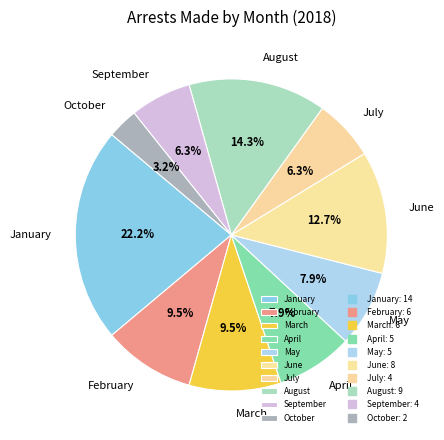

To the nearest percent, what is the difference between the largest and smallest slice percentages?

19%